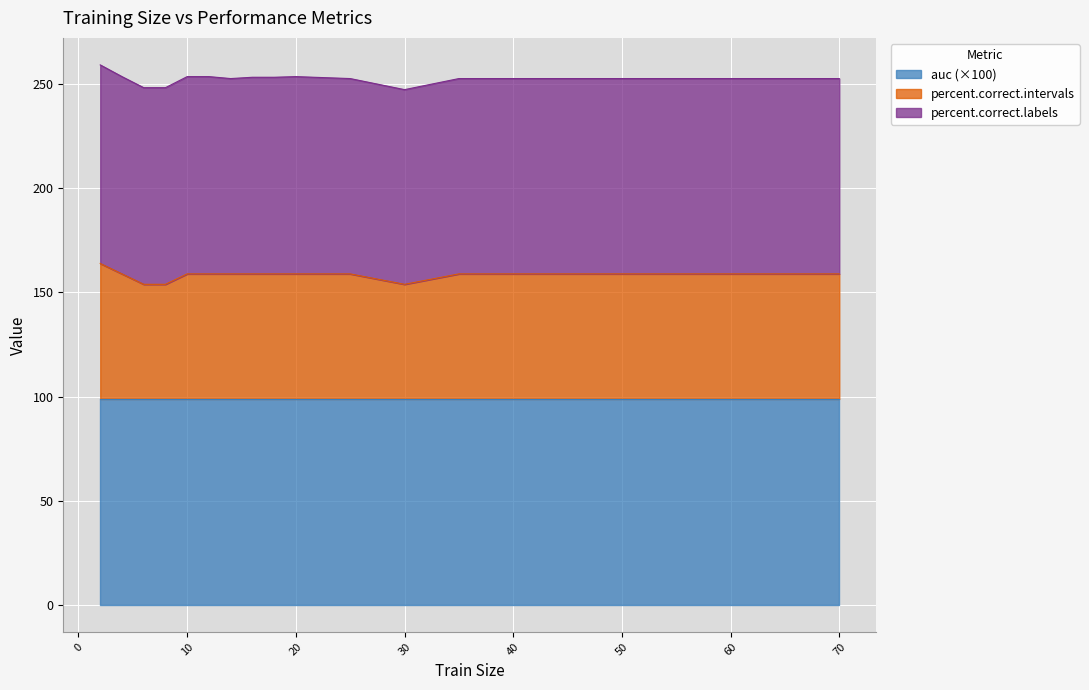

What is the minimum value for auc (×100)?

98.9